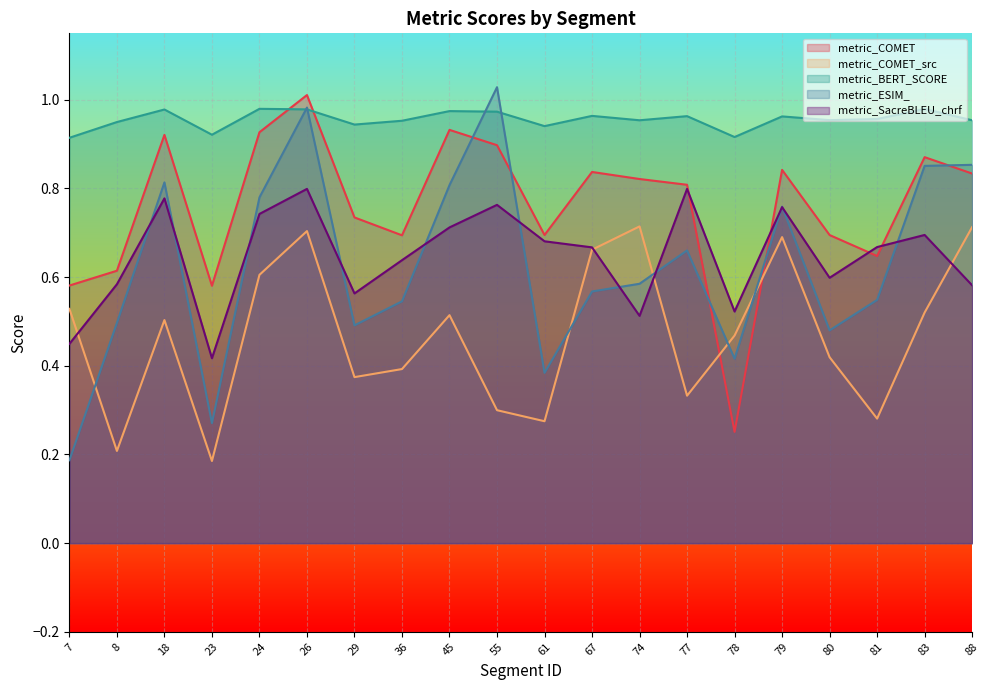

Reading right to left, transcribe all the data shown in this chart.

metric_COMET: 88=0.8	83=0.9	81=0.6	80=0.7	79=0.8	78=0.3	77=0.8	74=0.8	67=0.8	61=0.7	55=0.9	45=0.9	36=0.7	29=0.7	26=1.0	24=0.9	23=0.6	18=0.9	8=0.6	7=0.6
metric_COMET_src: 88=0.7	83=0.5	81=0.3	80=0.4	79=0.7	78=0.5	77=0.3	74=0.7	67=0.7	61=0.3	55=0.3	45=0.5	36=0.4	29=0.4	26=0.7	24=0.6	23=0.2	18=0.5	8=0.2	7=0.5
metric_BERT_SCORE: 88=1.0	83=1.0	81=1.0	80=1.0	79=1.0	78=0.9	77=1.0	74=1.0	67=1.0	61=0.9	55=1.0	45=1.0	36=1.0	29=0.9	26=1.0	24=1.0	23=0.9	18=1.0	8=0.9	7=0.9
metric_ESIM_: 88=0.9	83=0.9	81=0.5	80=0.5	79=0.8	78=0.4	77=0.7	74=0.6	67=0.6	61=0.4	55=1.0	45=0.8	36=0.5	29=0.5	26=1.0	24=0.8	23=0.3	18=0.8	8=0.5	7=0.2
metric_SacreBLEU_chrf: 88=0.6	83=0.7	81=0.7	80=0.6	79=0.8	78=0.5	77=0.8	74=0.5	67=0.7	61=0.7	55=0.8	45=0.7	36=0.6	29=0.6	26=0.8	24=0.7	23=0.4	18=0.8	8=0.6	7=0.4